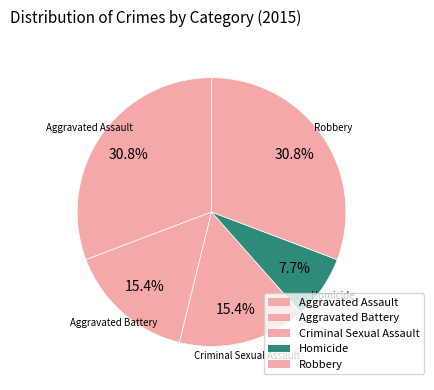

How many slices are in this pie chart?

5